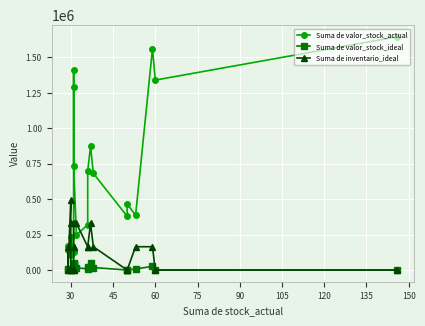

At how many categories does at least one series exceed 417326?

11